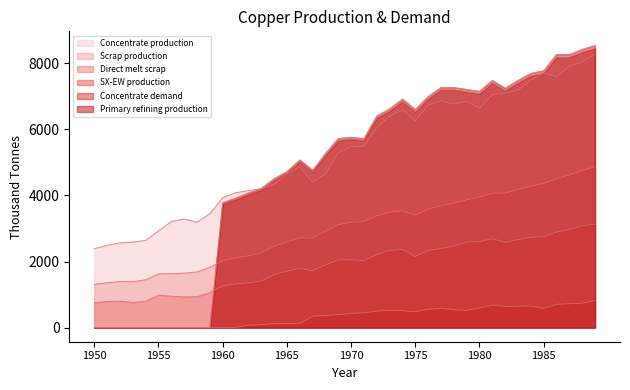

True or false: SX-EW production and Scrap production intersect in this chart.

False